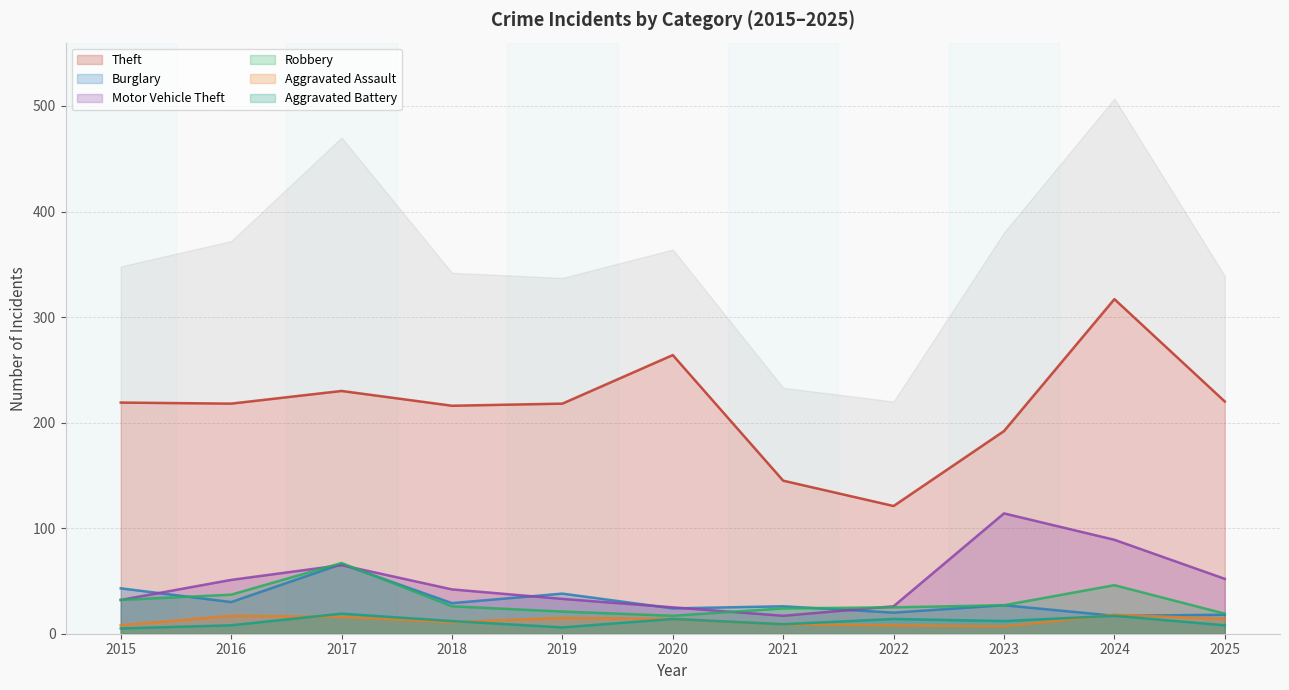

Rank the series at 2025 from lowest to highest value.

Aggravated Battery, Aggravated Assault, Burglary, Robbery, Motor Vehicle Theft, Theft